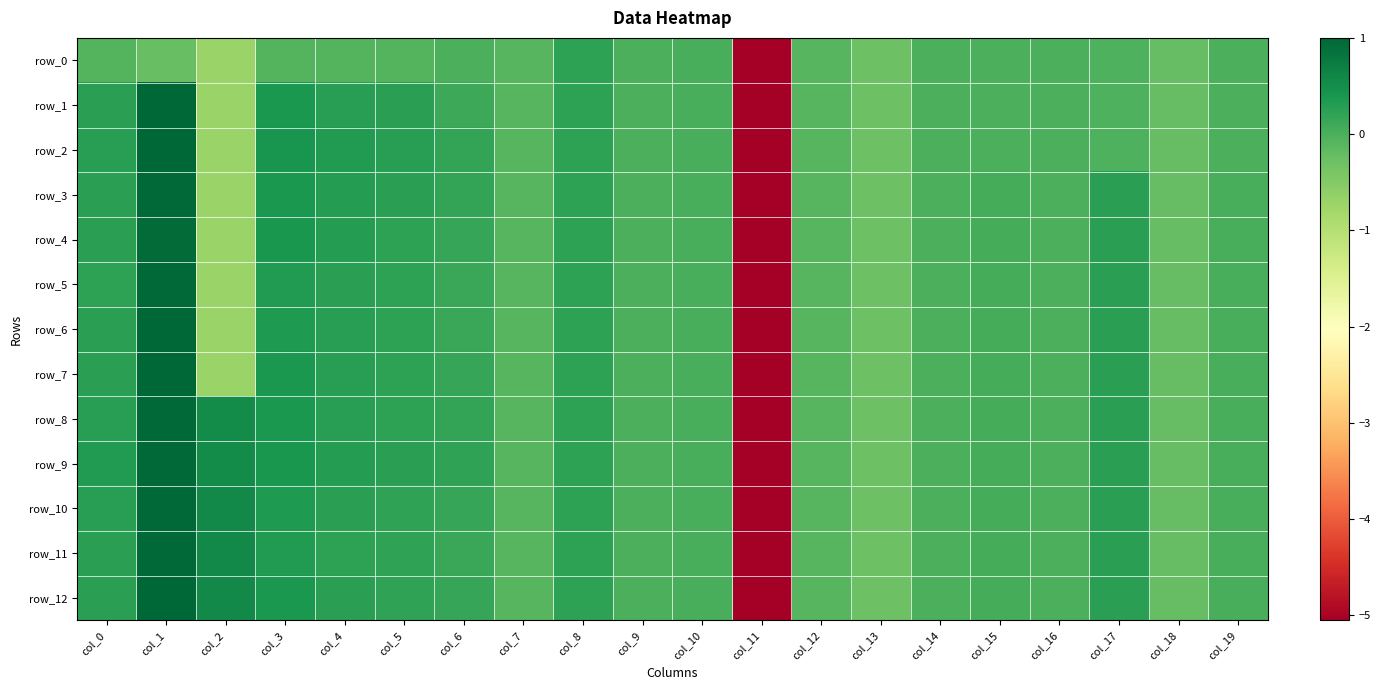

What is the average value of the row_1 series?

-0.2